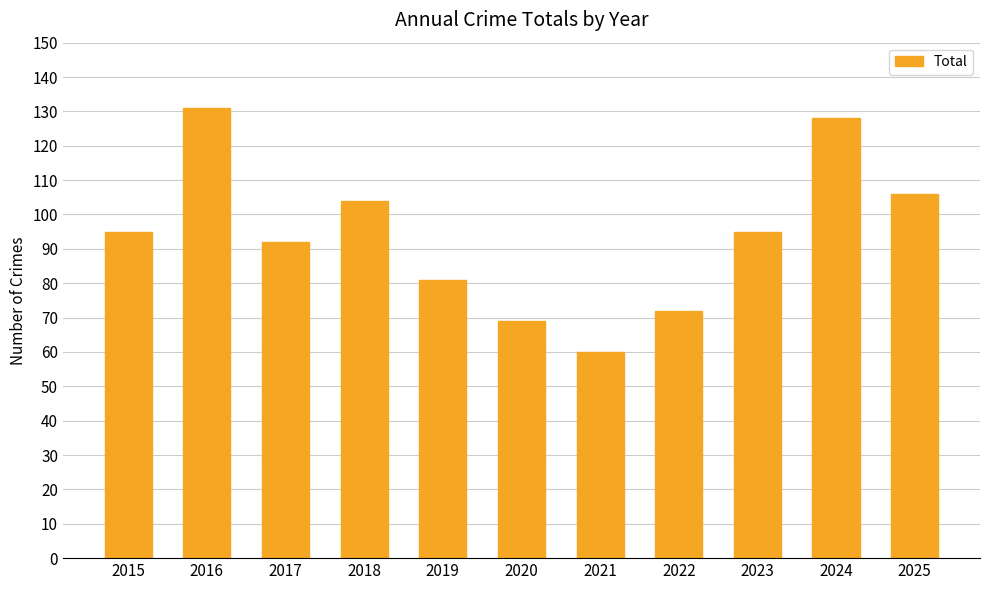

The chart shows a value of 219 at 2024. True or false?

False